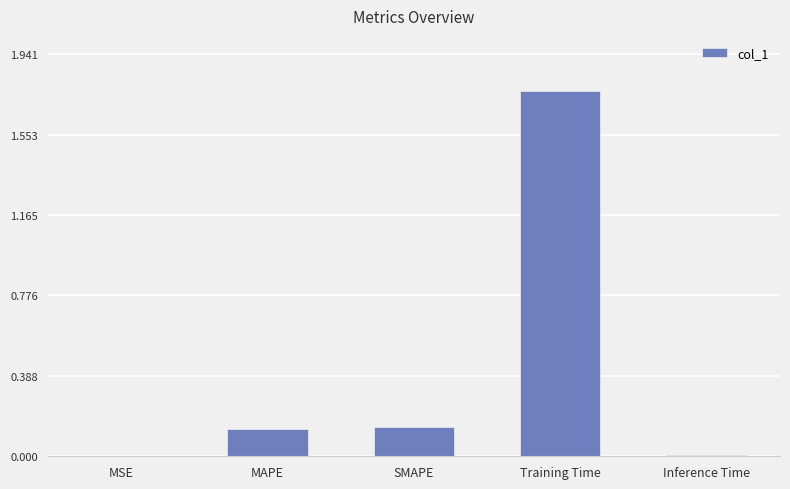

What is the sum of the values at Training Time and SMAPE?

1.9